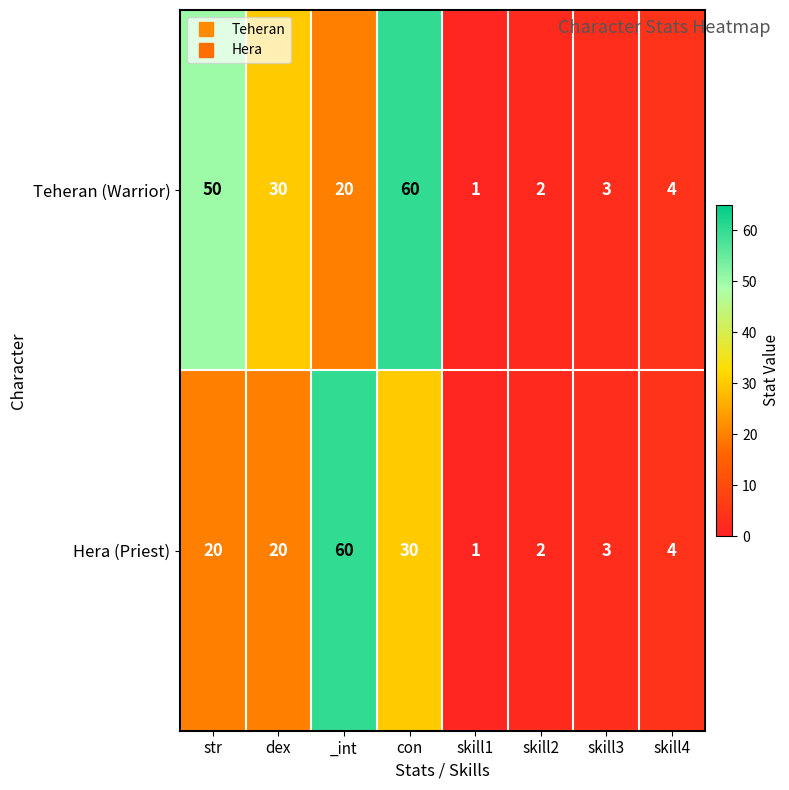

The value of Hera (Priest) at str is 20. True or false?

True